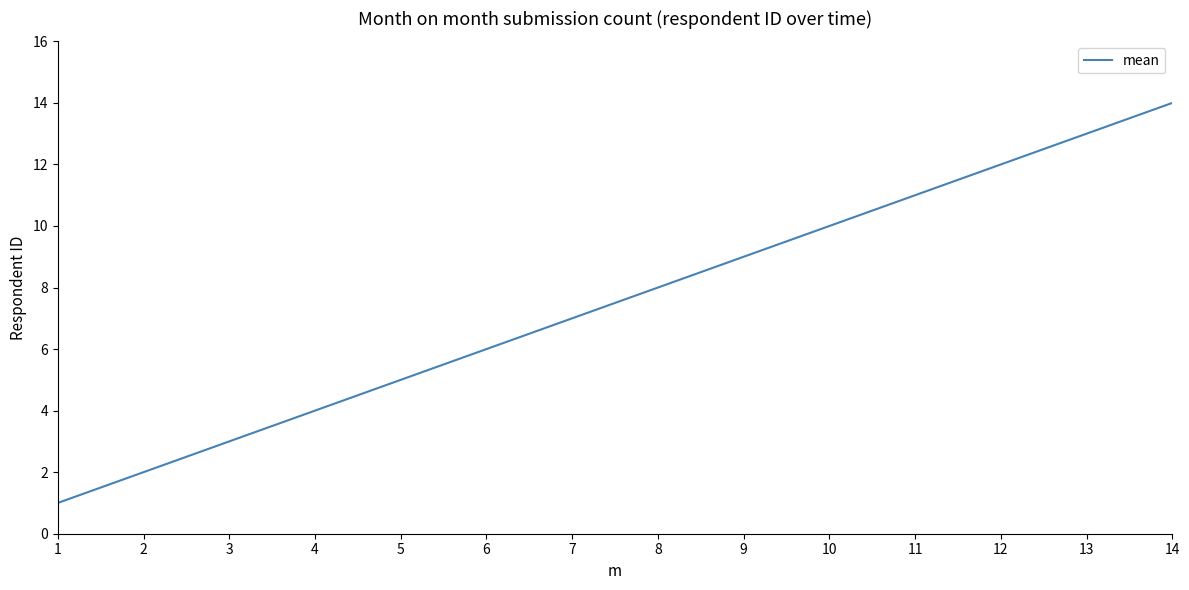

True or false: the data has more than 2 interior local peaks.

False